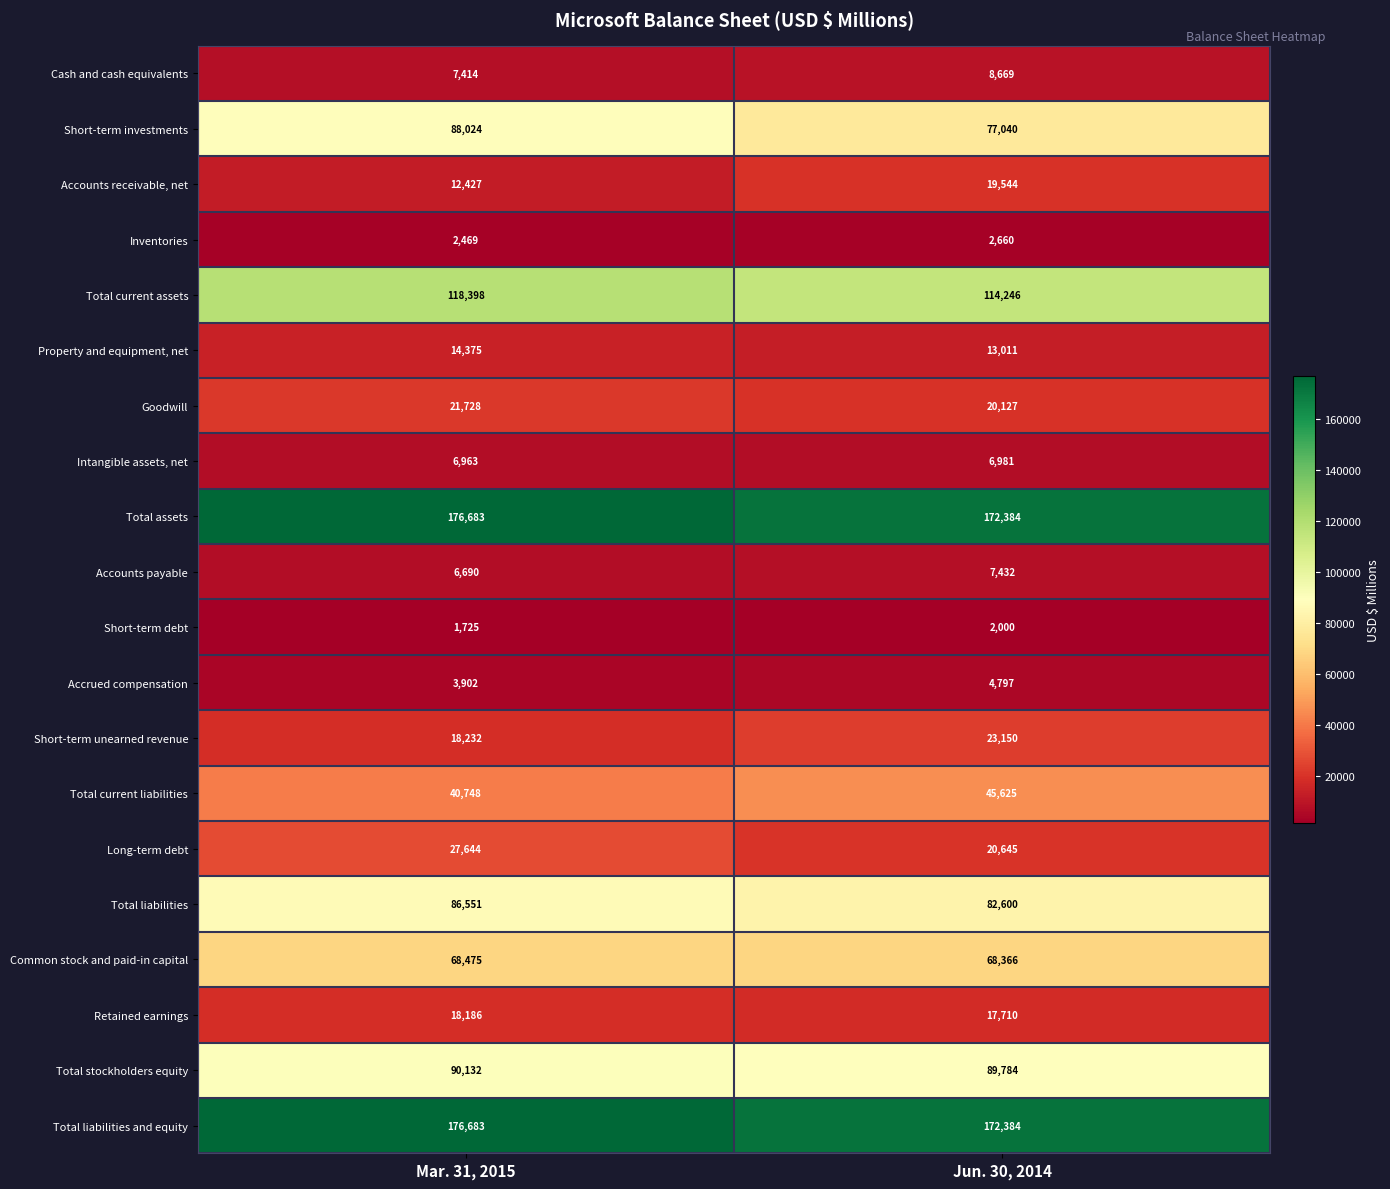

Between Mar. 31, 2015 and Jun. 30, 2014, which series saw the biggest shift?

Short-term investments